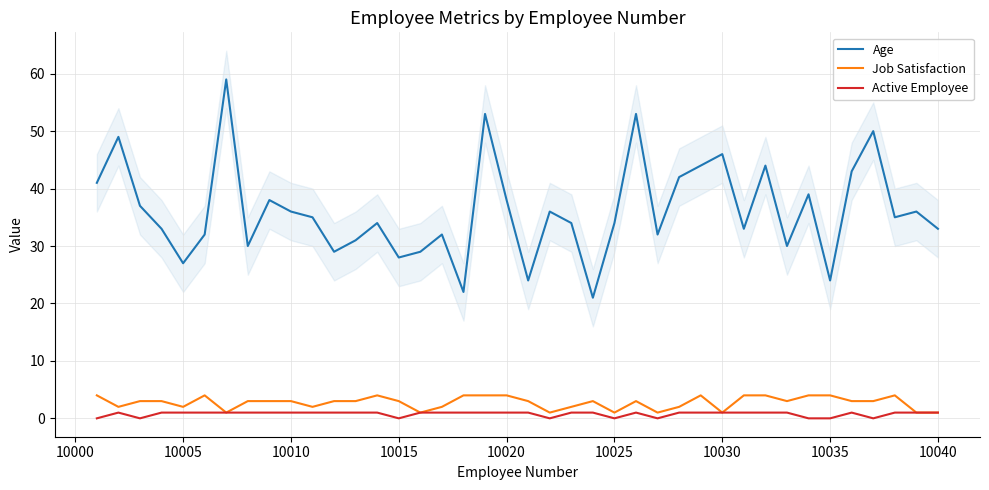

What is the lowest value of the Age series?

21